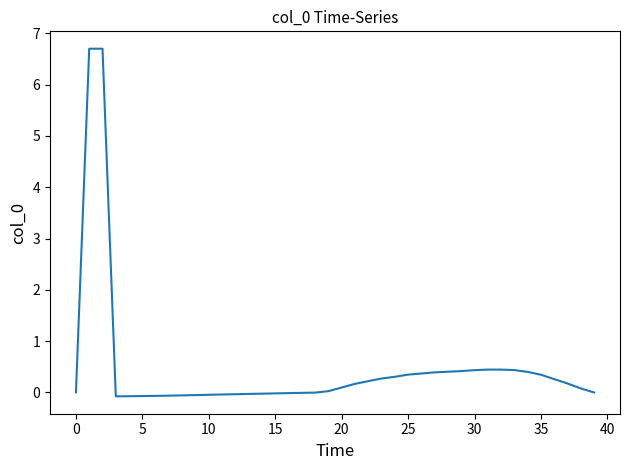

Count the number of categories in the chart.

40